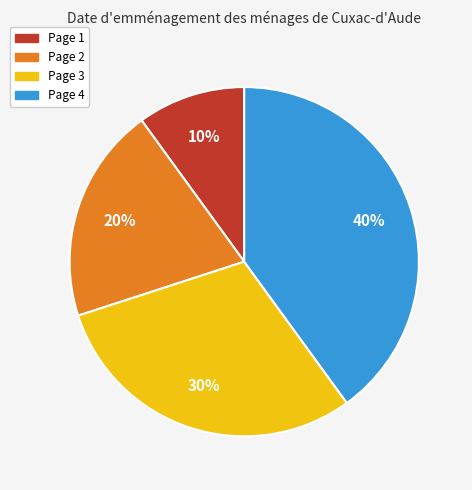

The Page 3 slice represents 45% of the pie. True or false?

False